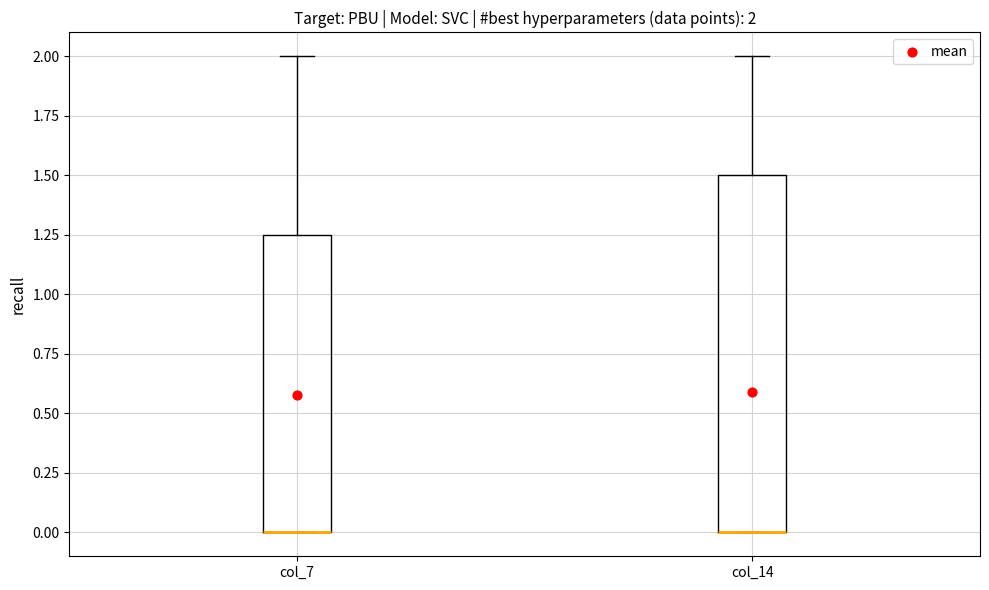

Which box is the tallest, from its lower edge to its upper edge?

col_14